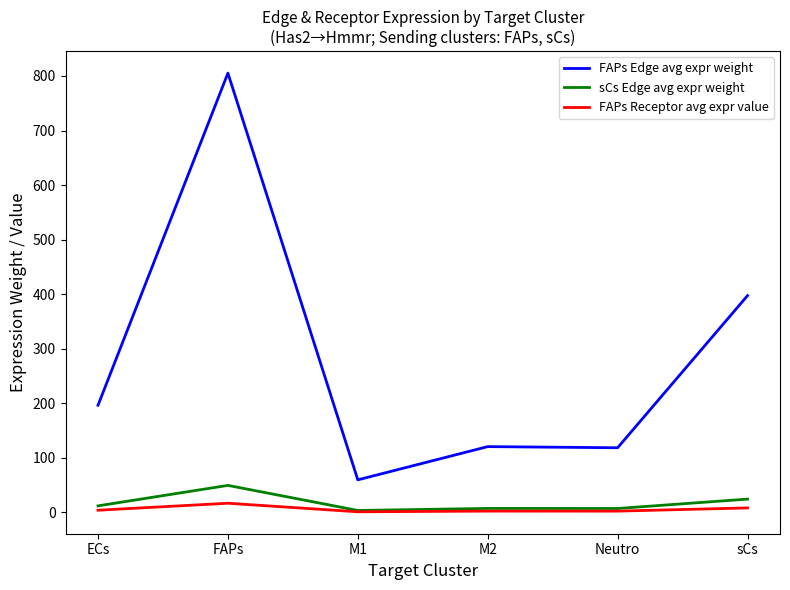

Between Neutro and sCs, which series saw the biggest shift?

FAPs Edge avg expr weight